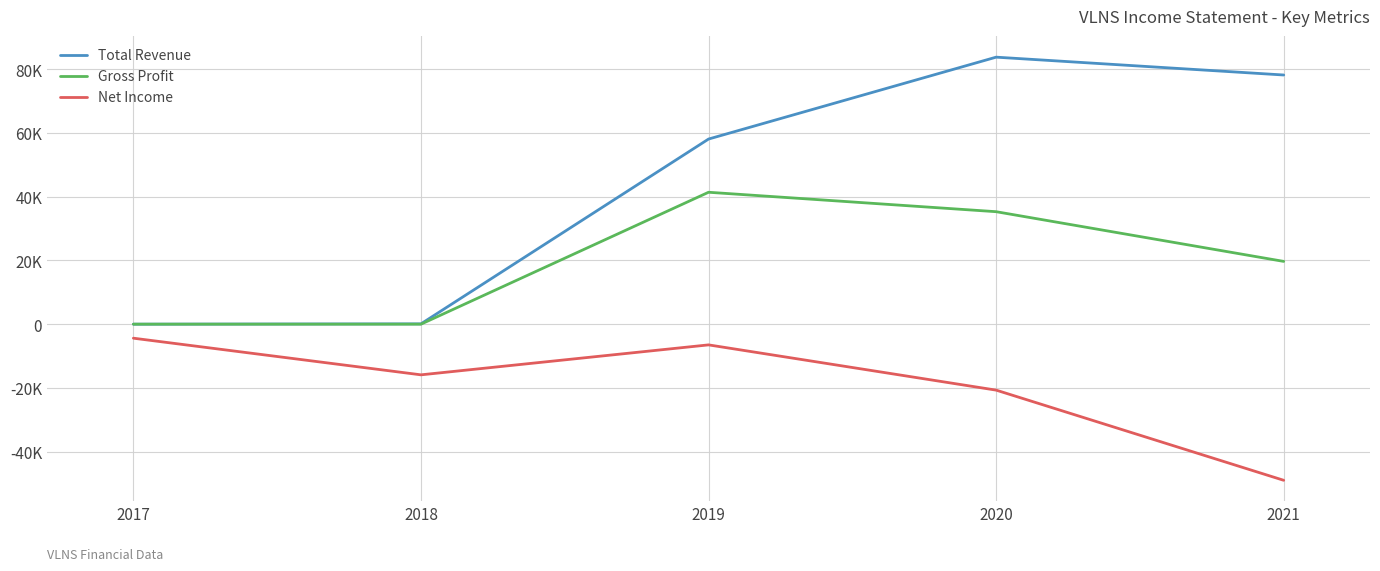

What are all the series names shown in the legend?

Total Revenue, Gross Profit, Net Income